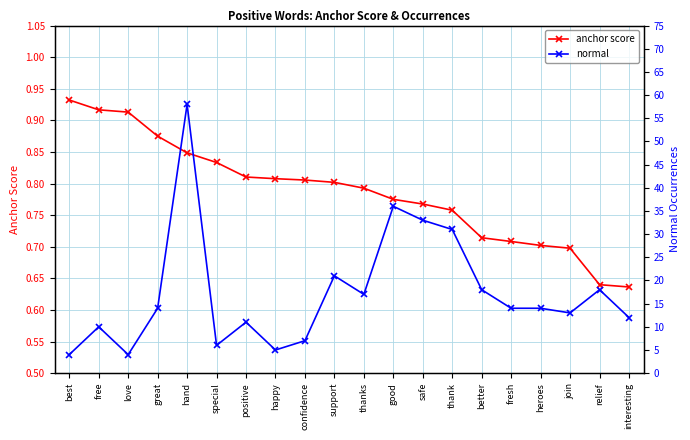

How many anchor score values are between 0 and 1?

20